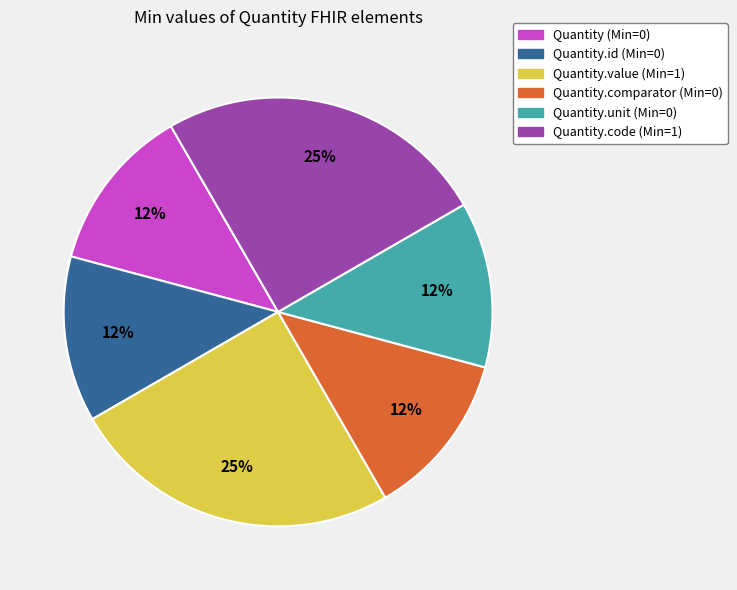

To the nearest percent, what is the average slice percentage?

17%